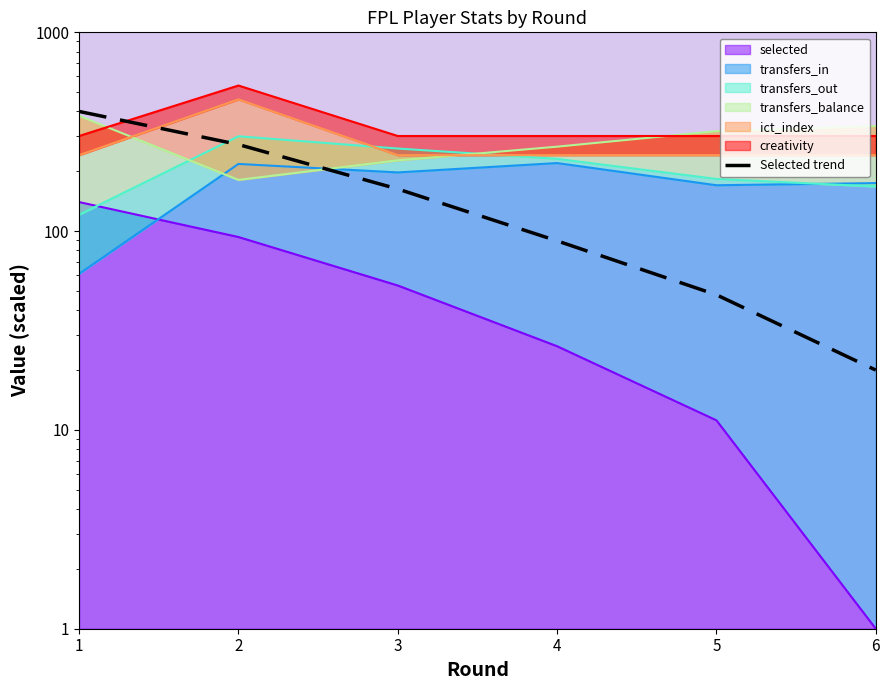

At which label does the data first exceed 162?

1